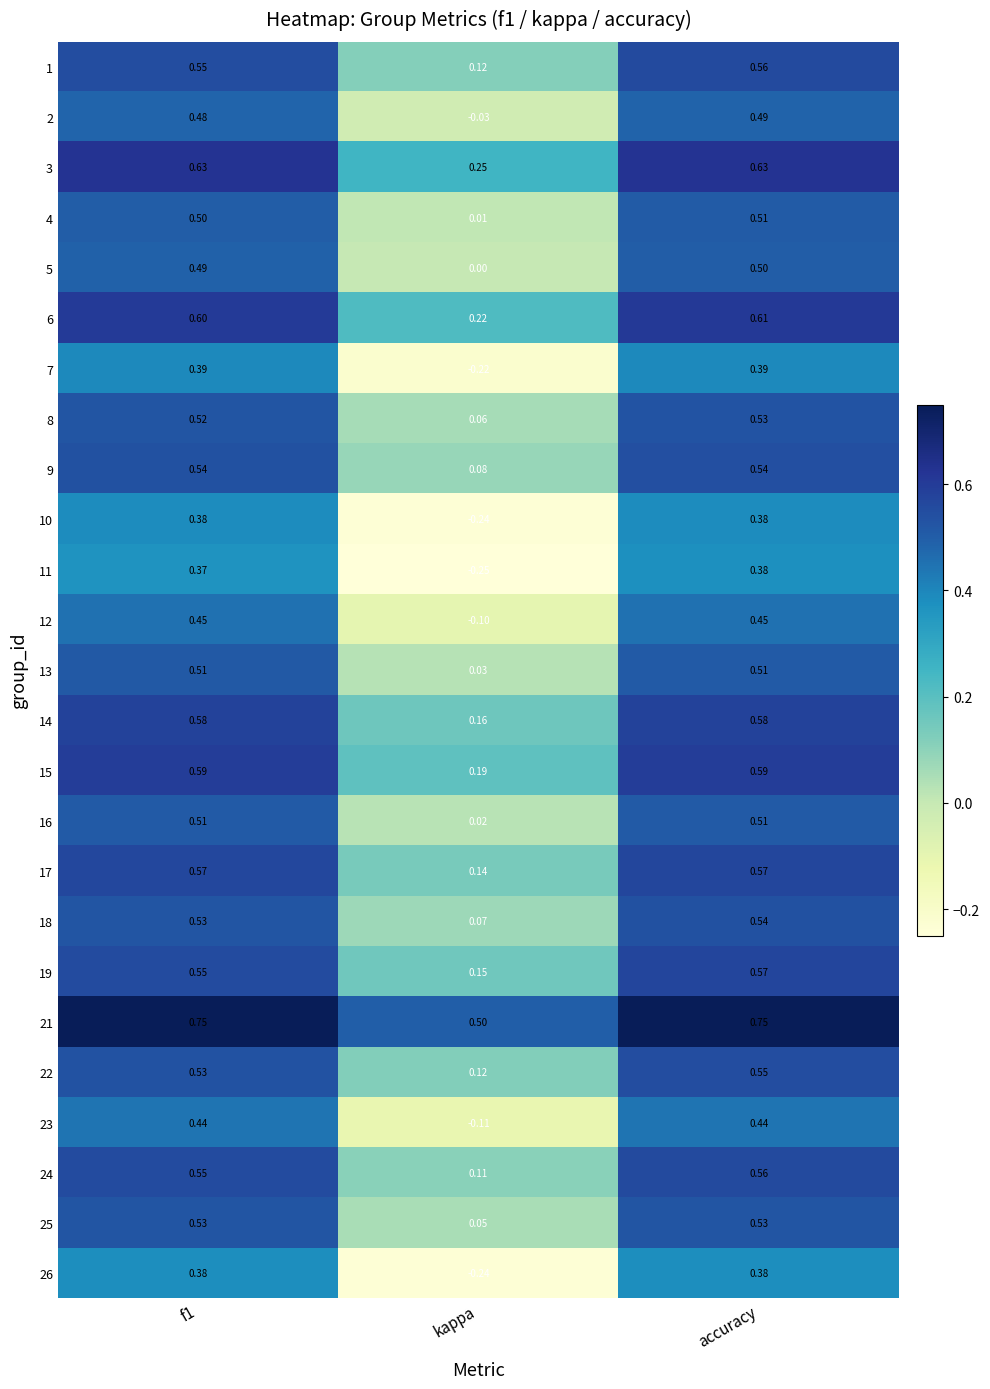

At which label does 18 reach its peak?

accuracy